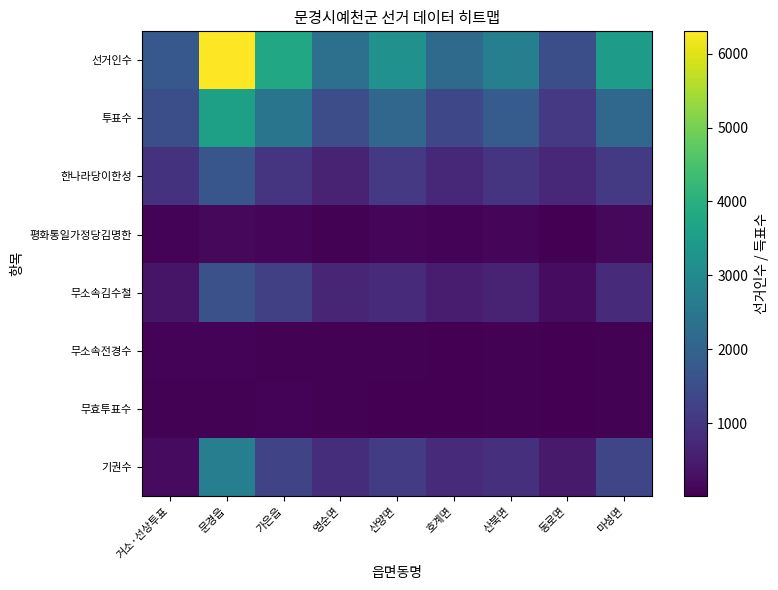

List the series in order of their peak value, lowest first.

무효투표수, 무소속전경수, 평화통일가정당김명한, 무소속김수철, 한나라당이한성, 기권수, 투표수, 선거인수